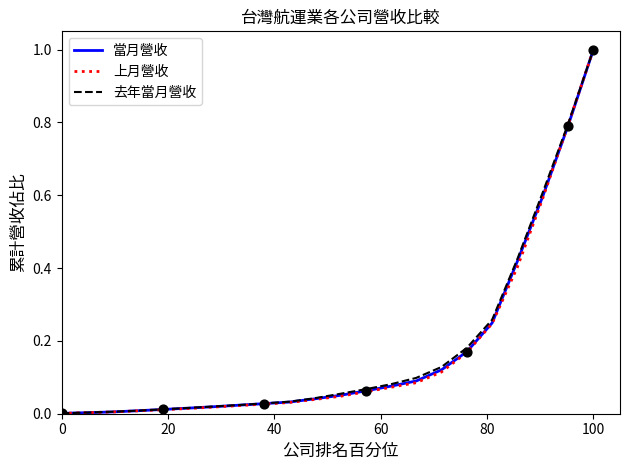

What is the maximum value shown in the chart?

1.0